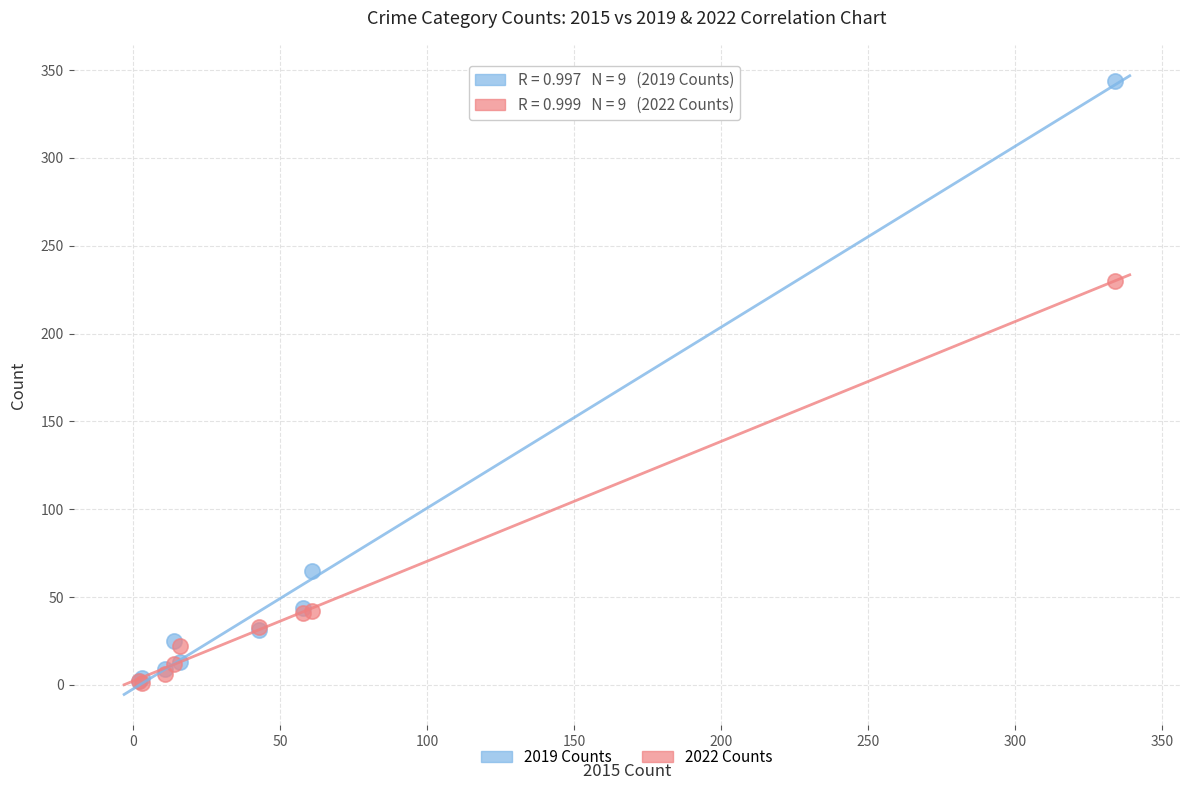

In the 2019 Counts series, what Y value is closest to 173?

65